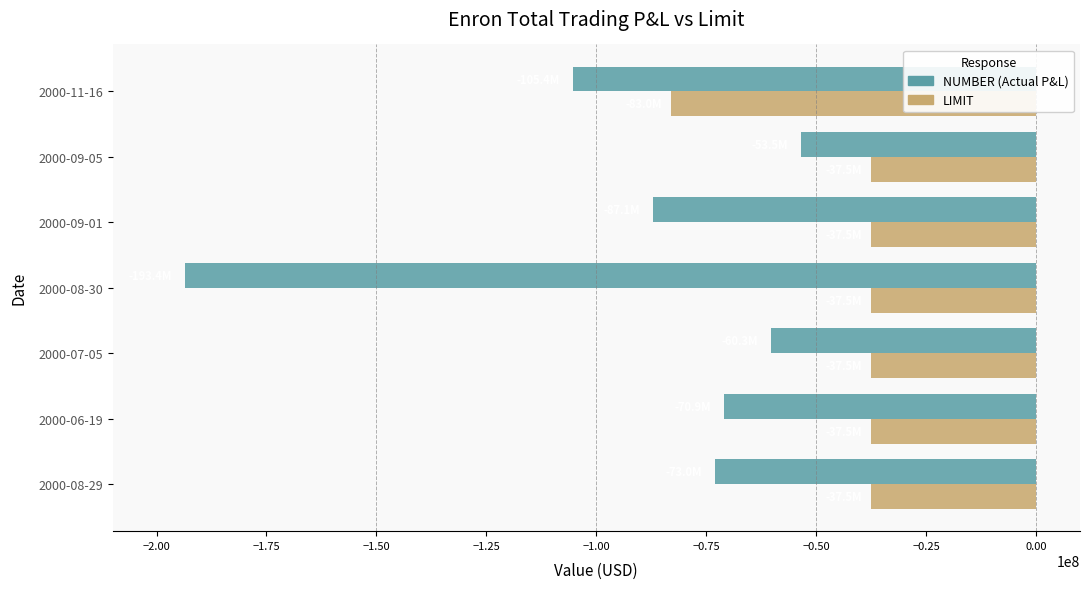

What is the smallest value displayed?

-193449000